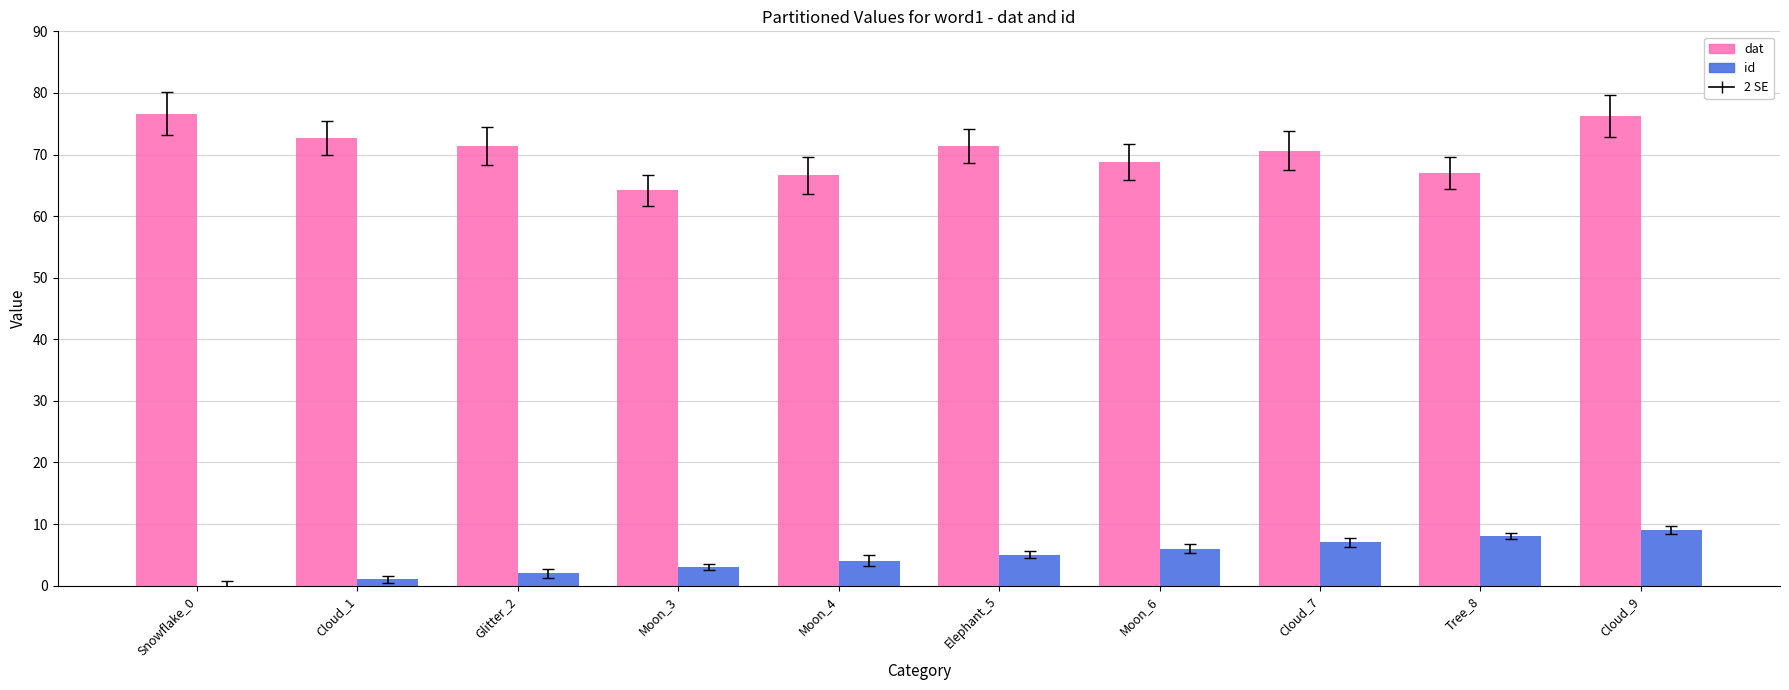

What is the total value across all series at Tree_8?

75.0